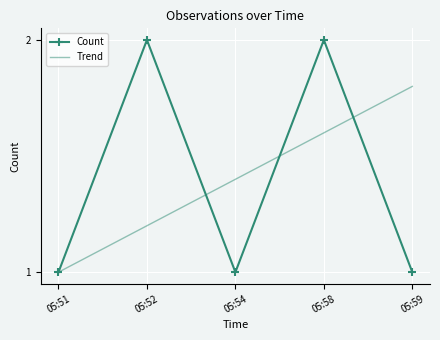

Between 05:52 and 05:54, which series saw the biggest shift?

Count